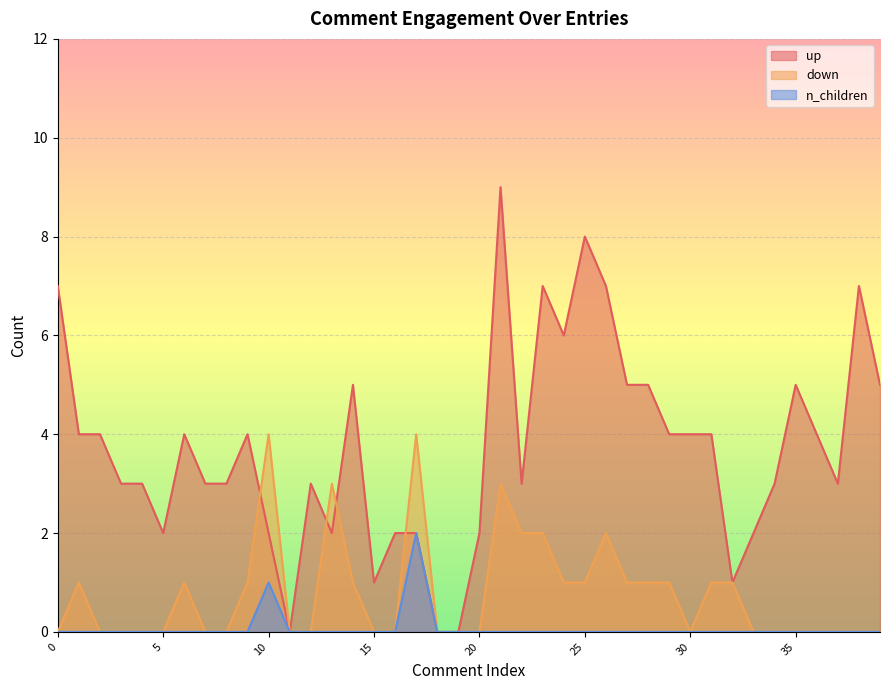

At which category is the sum across all series the highest?

21